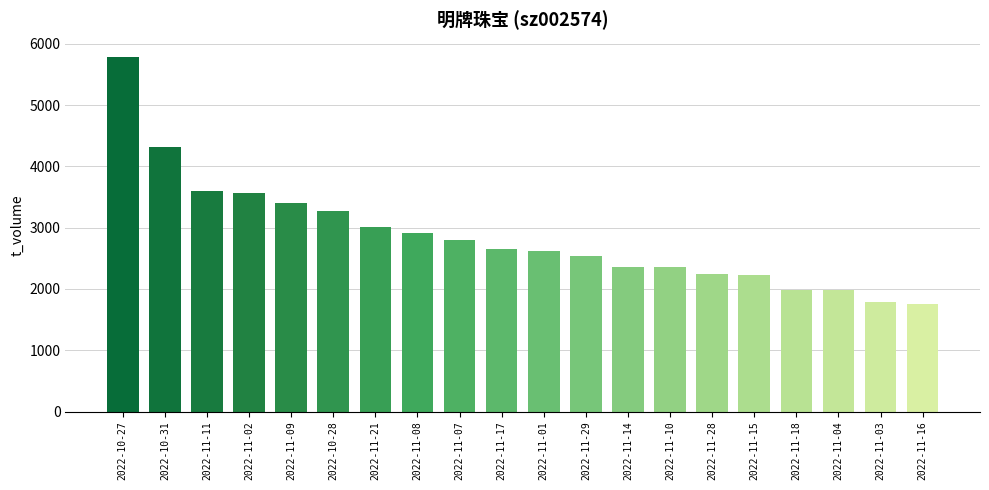

The chart shows a value of 2299 at 2022-11-16. True or false?

False